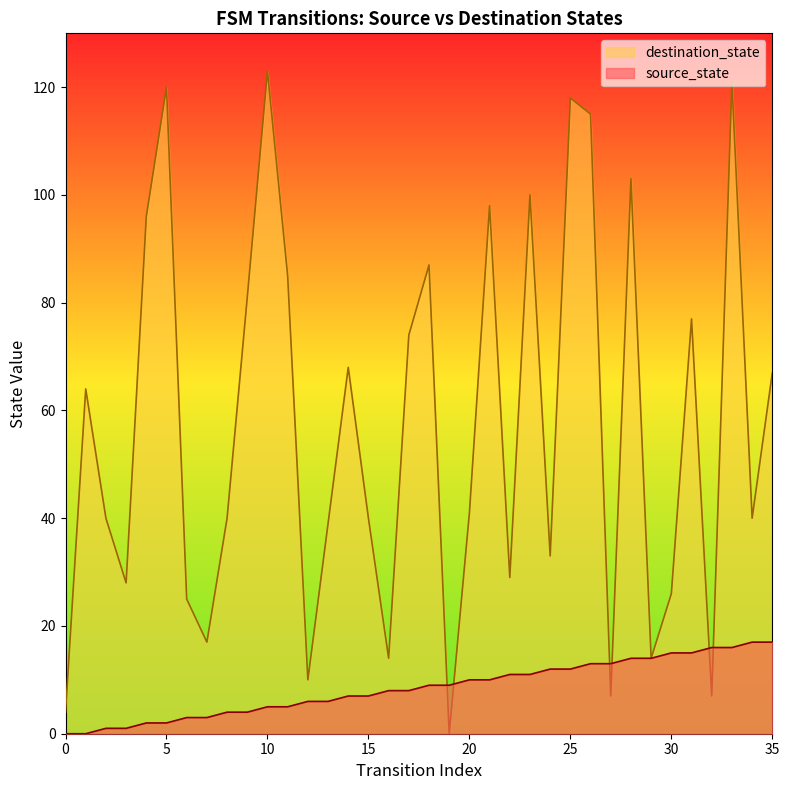

The destination_state series shows 103 at 28. True or false?

True